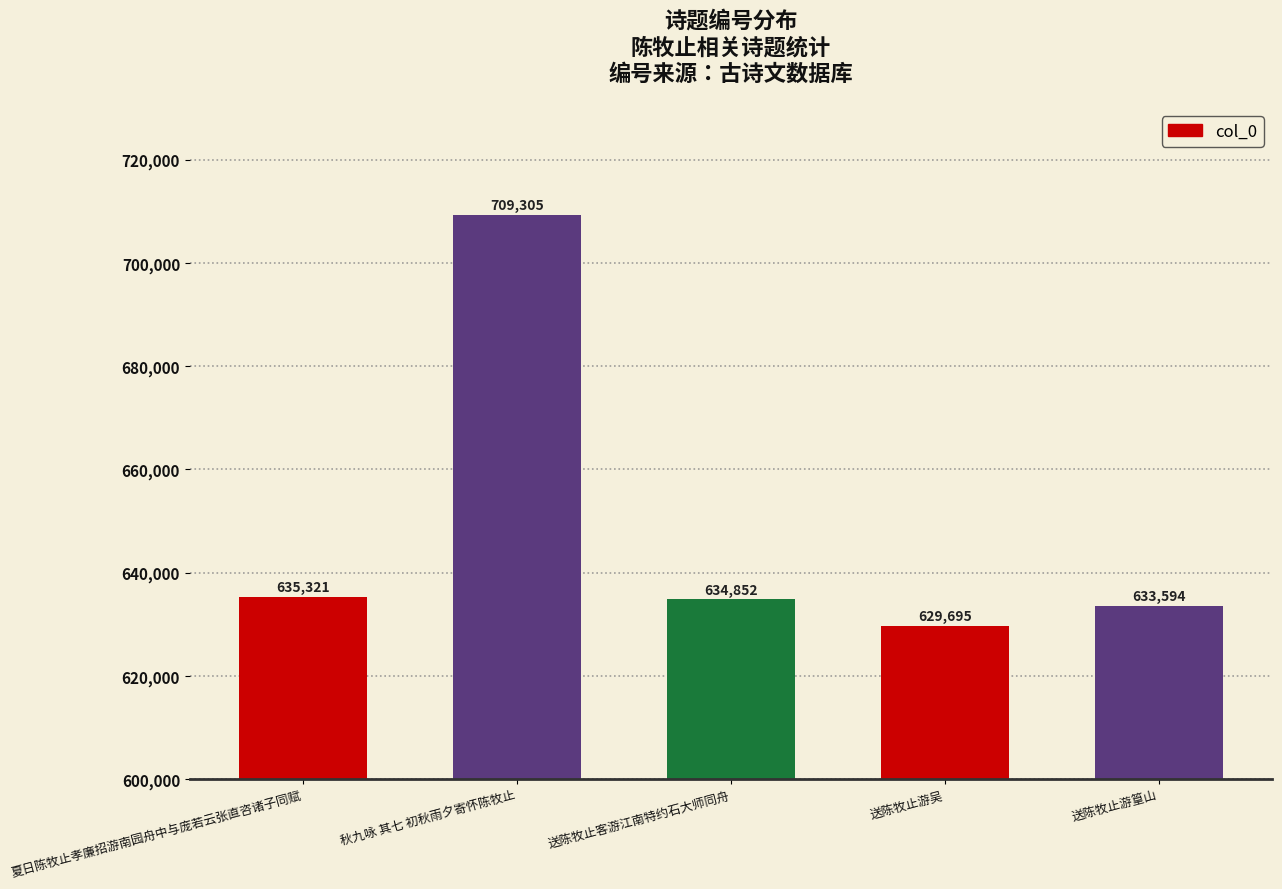

How many series are shown in this chart?

1